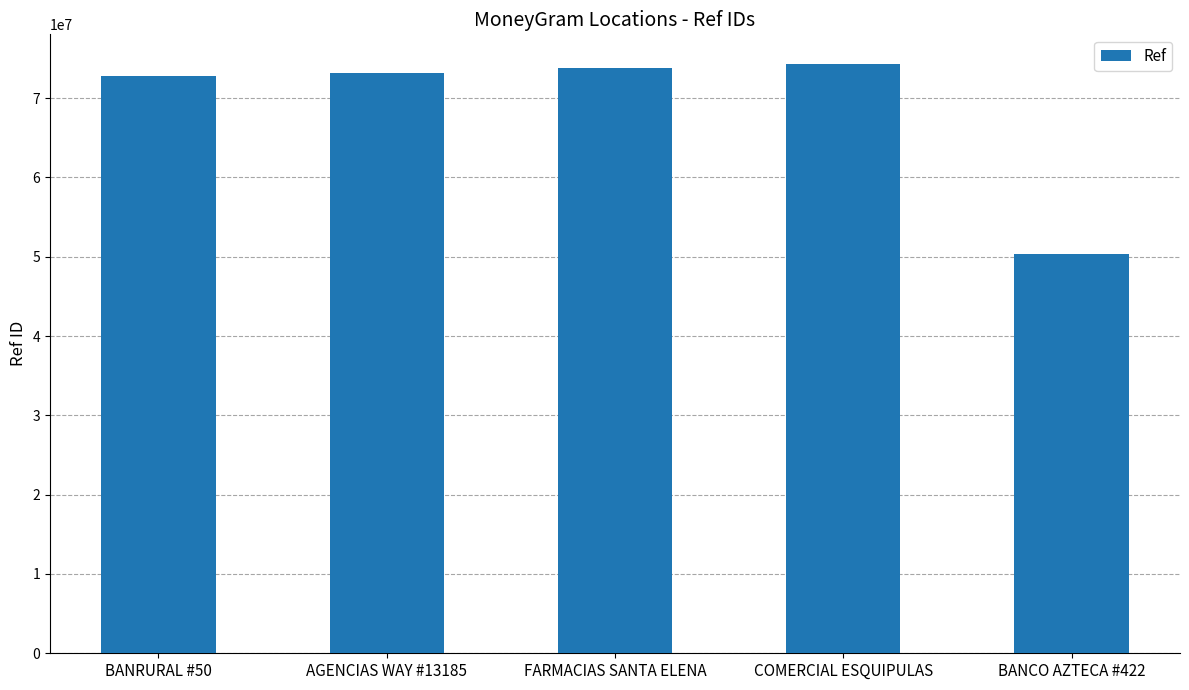

The value at COMERCIAL ESQUIPULAS is 30786023. True or false?

False